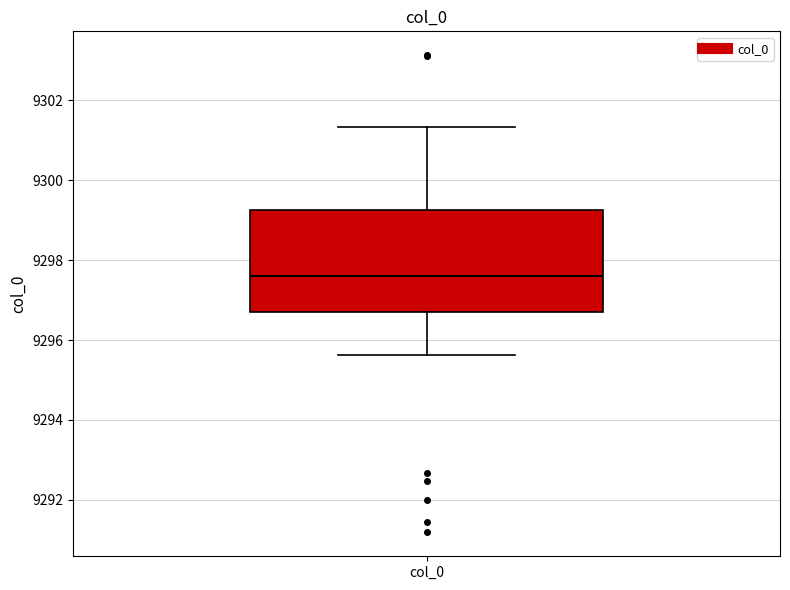

Where does the lower whisker of the box for col_0 end on the y-axis? The values are not printed on the chart, so give them approximately, as read against the axis.

9295.6